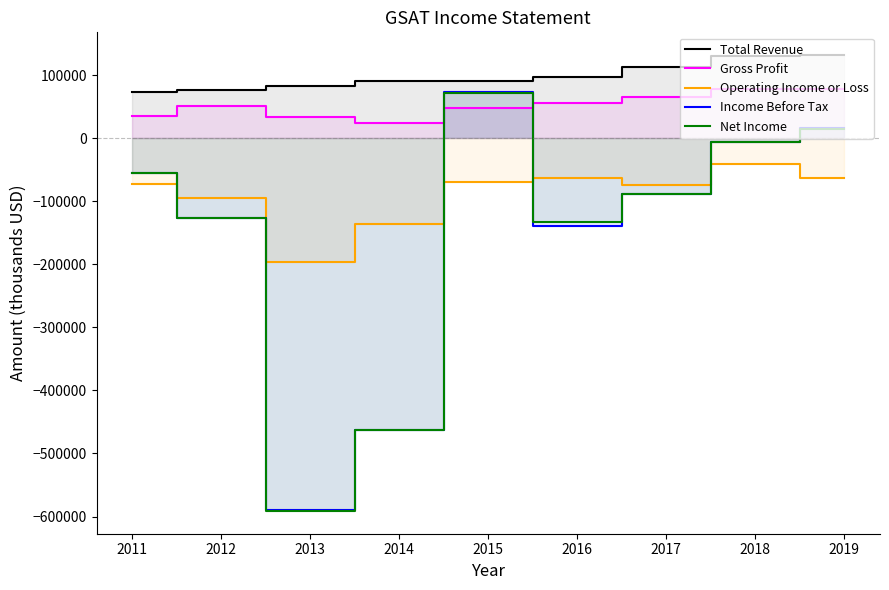

What is the difference between the maximum and minimum values in the Total Revenue series?

58900